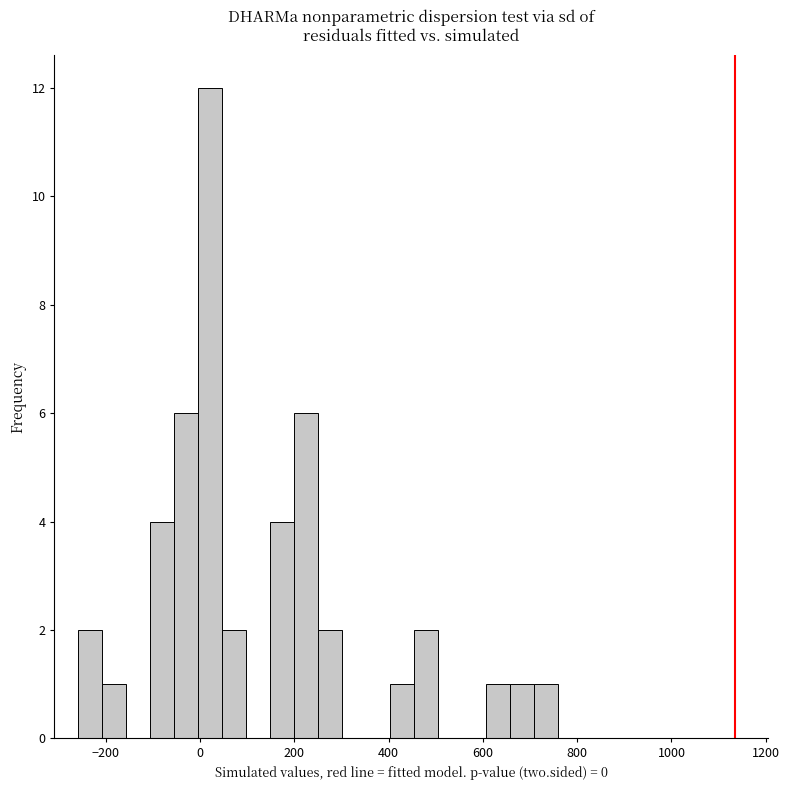

Read against the x-axis, roughly where is the centre of the tallest bar?

20